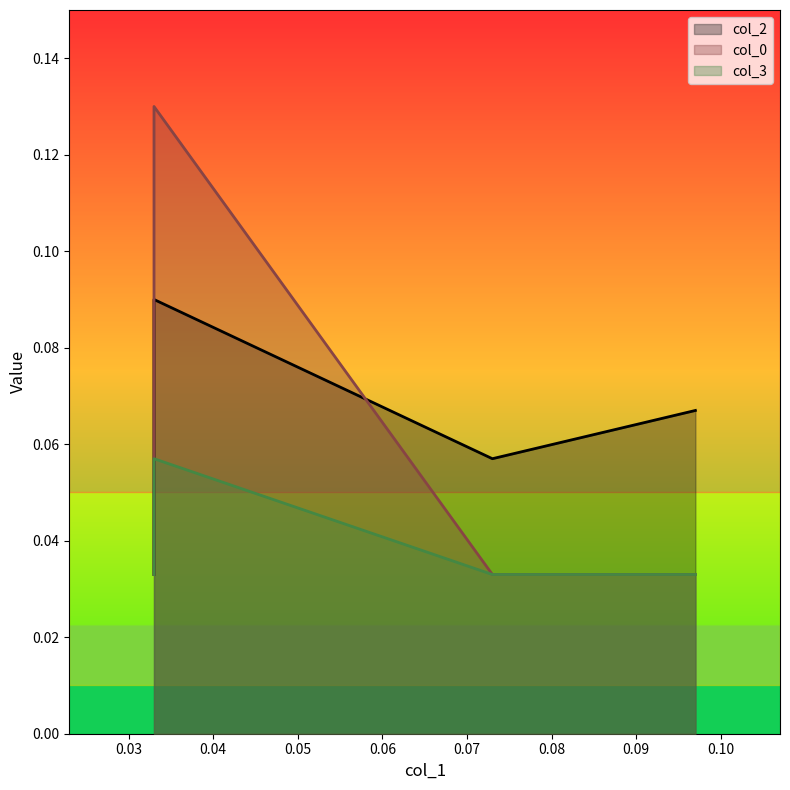

Reading right to left, list all the values displayed in this chart.

col_2: 0.033=0.0	0.033=0.1	0.073=0.1	0.097=0.1
col_0: 0.033=0.0	0.033=0.1	0.073=0.0	0.097=0.0
col_3: 0.033=0.0	0.033=0.1	0.073=0.0	0.097=0.0